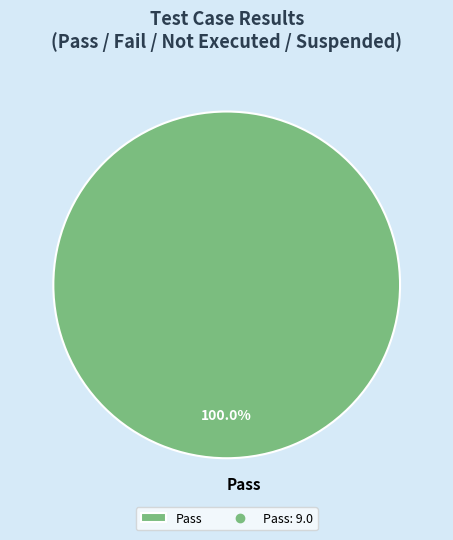

Does any single category account for the majority?

Yes